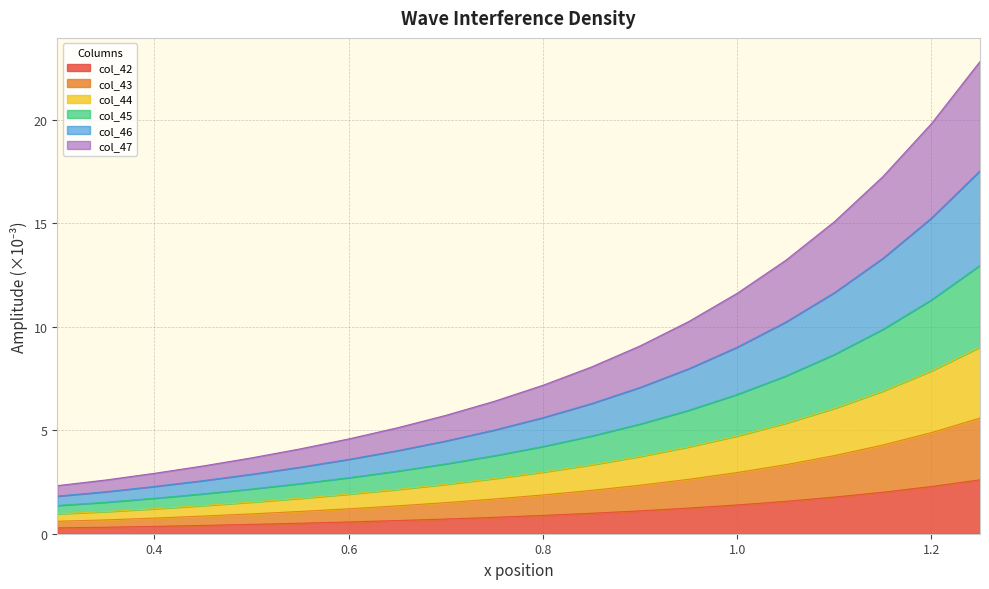

What is the highest value of the col_42 series?

2.6